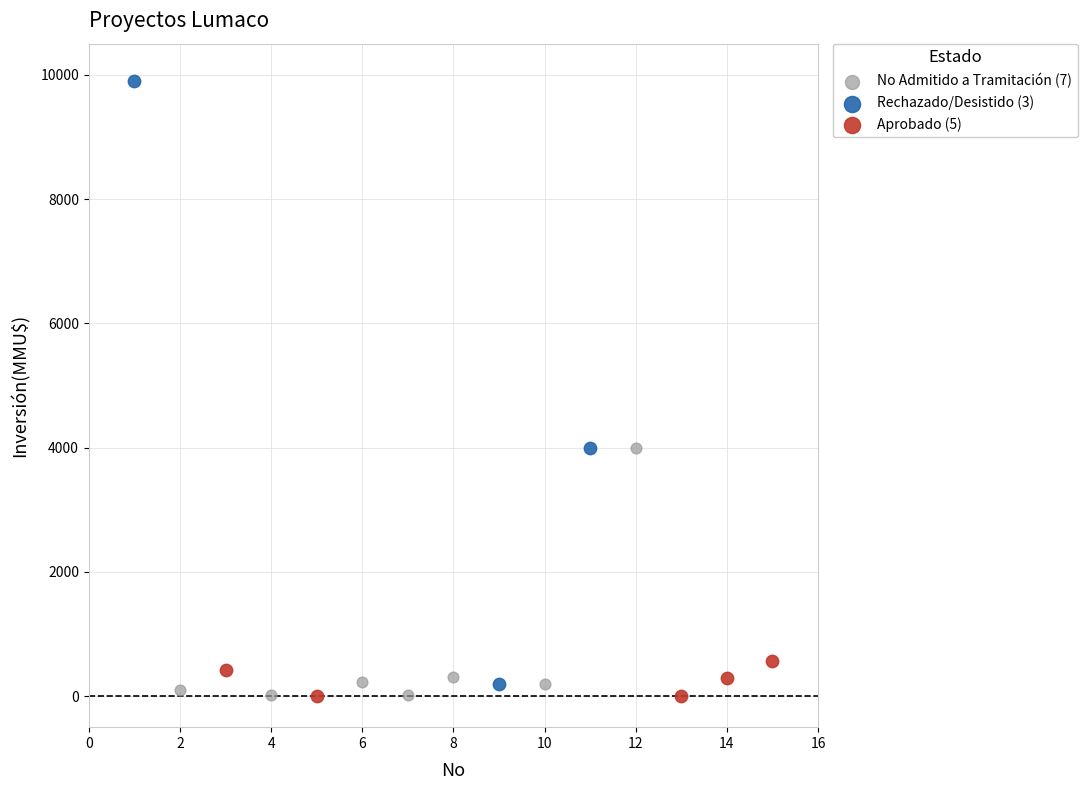

Which series has the largest Y range (max minus min)?

Rechazado/Desistido (3)